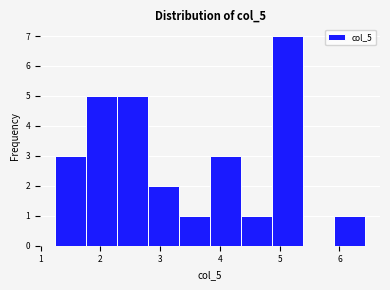

Reading left to right, transcribe this chart: for each bar, give the range it covers on the x-axis and its height. Neither the bar edges nor the heights are printed on the chart, so give them approximately, as read against the axes.

1.3 to 1.8: 3
1.8 to 2.3: 5
2.3 to 2.8: 5
2.8 to 3.3: 2
3.3 to 3.8: 1
3.8 to 4.4: 3
4.4 to 4.9: 1
4.9 to 5.4: 7
5.4 to 5.9: 0
5.9 to 6.4: 1